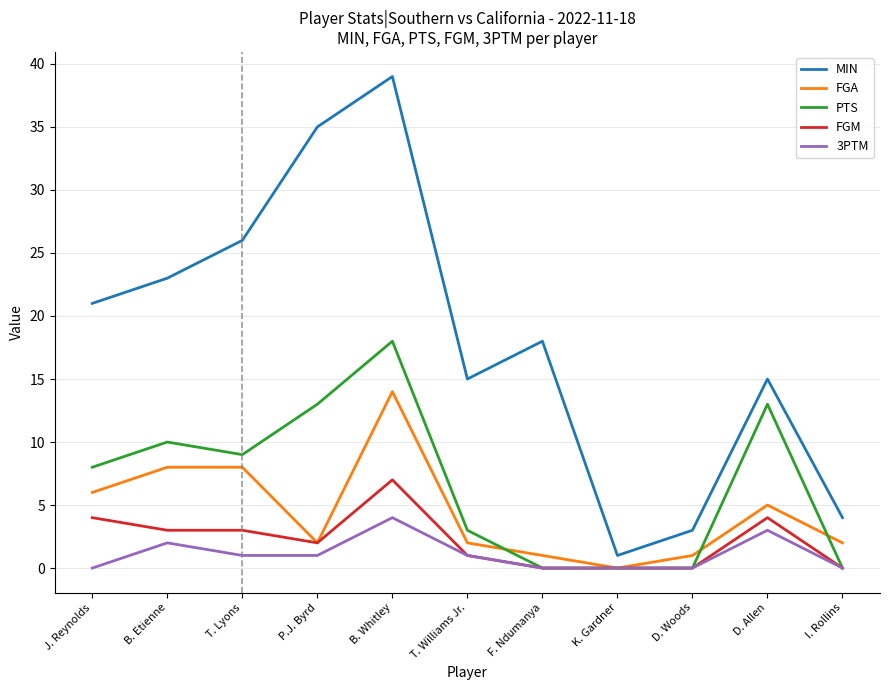

Rank the series by their maximum value, from highest to lowest.

MIN, PTS, FGA, FGM, 3PTM